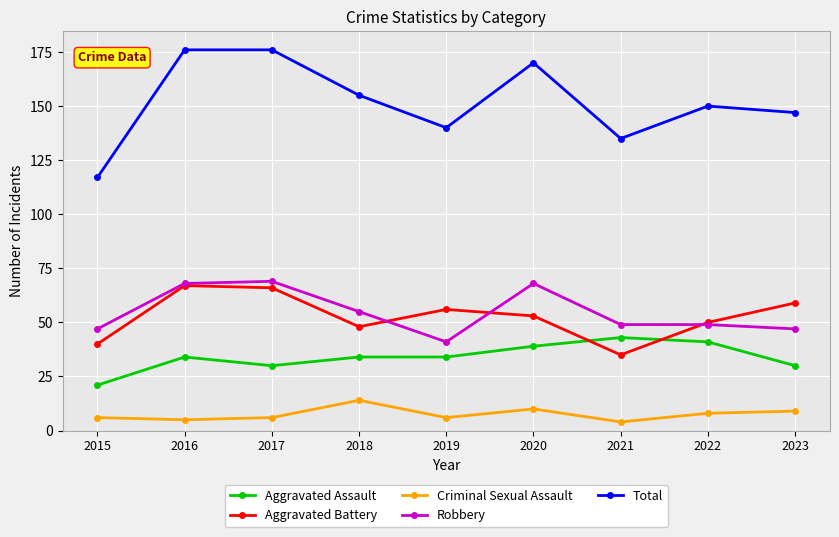

At which category does Robbery reach its first local valley?

2019